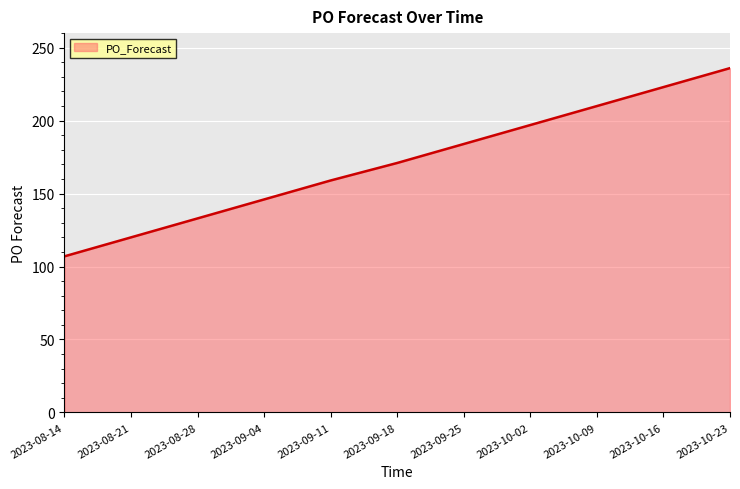

What position from the right is 2023-08-28?

9